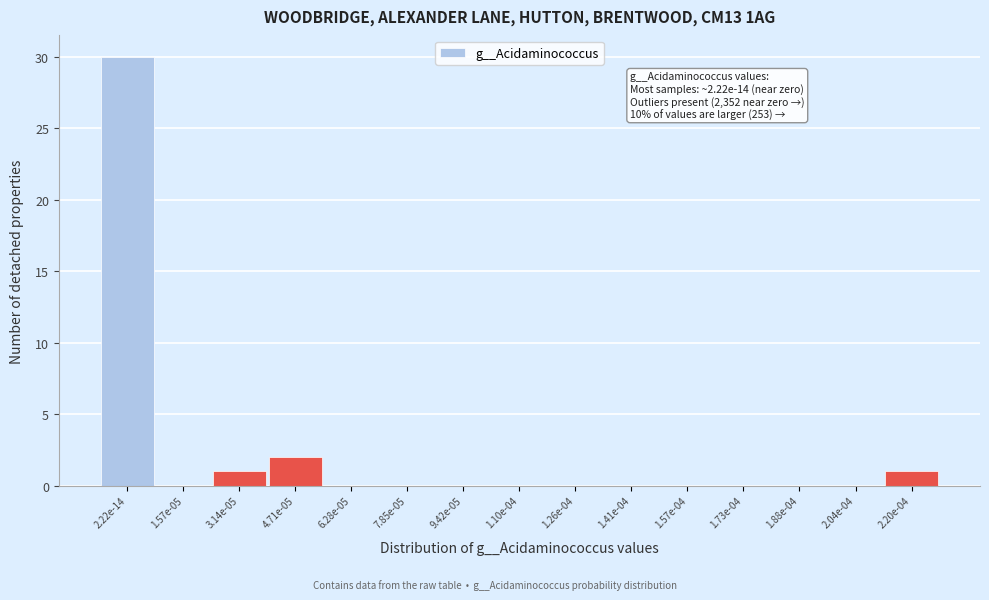

Reading left to right, extract all data points from this chart.

2.22e-14=30	1.57e-05=0	3.14e-05=1	4.71e-05=2	6.28e-05=0	7.85e-05=0	9.42e-05=0	1.10e-04=0	1.26e-04=0	1.41e-04=0	1.57e-04=0	1.73e-04=0	1.88e-04=0	2.04e-04=0	2.20e-04=1